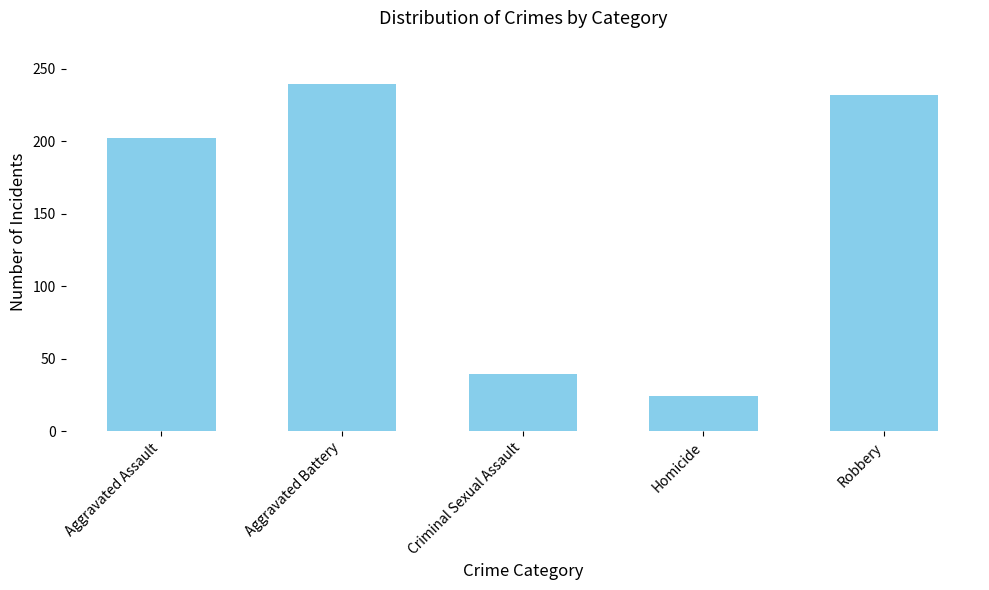

Is it true that the value at Homicide is 13.7?

False